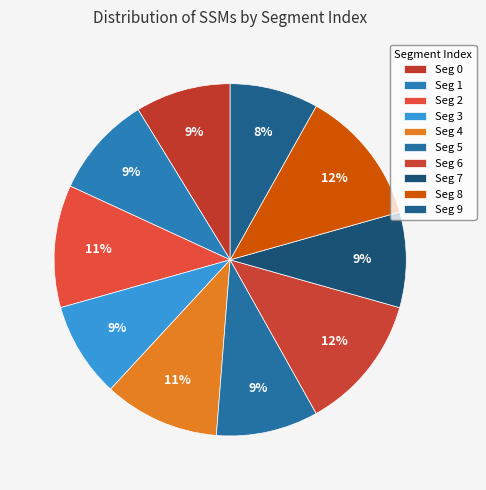

How many slices are in this pie chart?

10